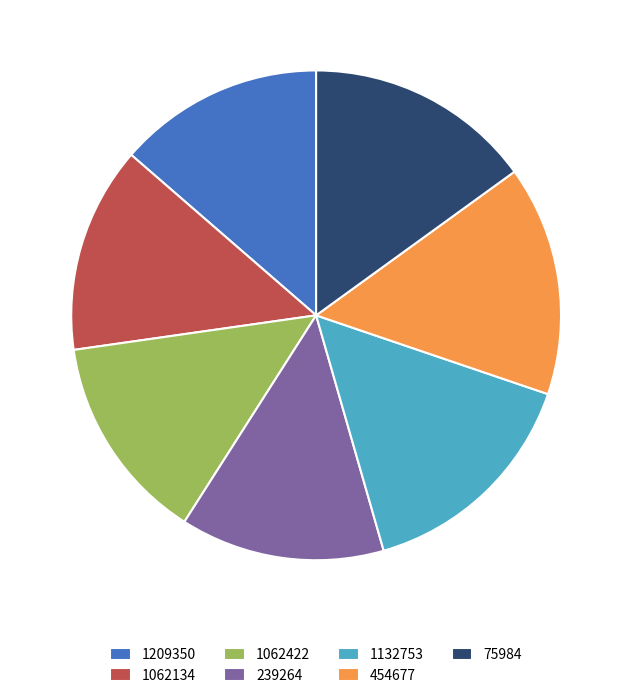

Approximately how many times larger is the value at 1062422 compared to 239264?

1.0